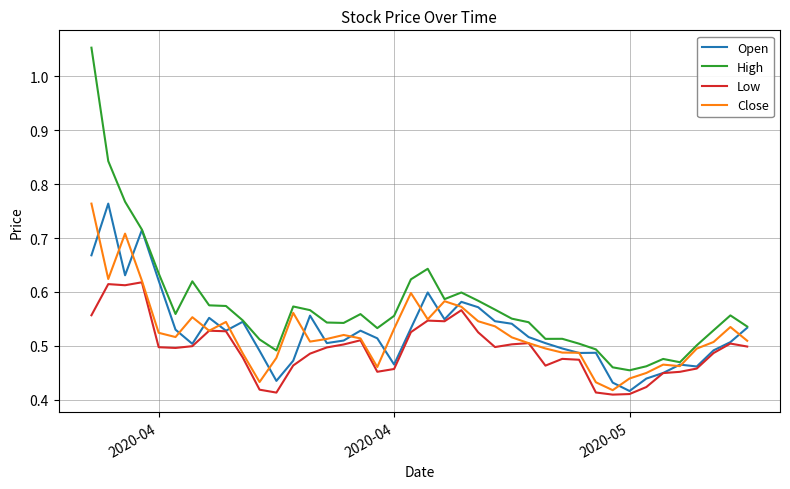

Which series has the largest total across all categories?

High